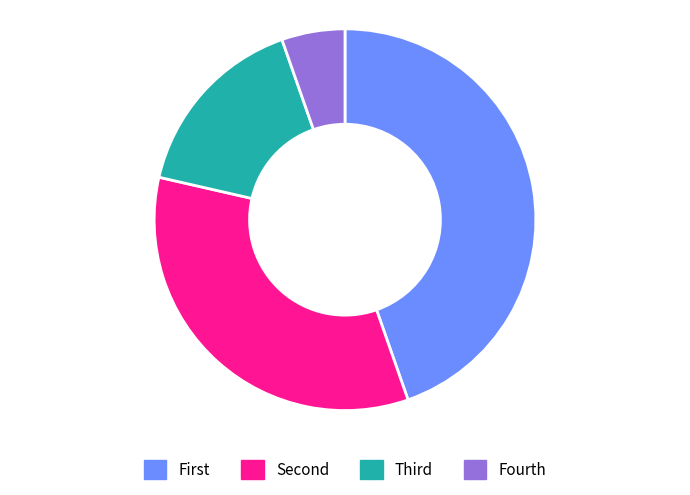

Does any single category account for the majority?

No